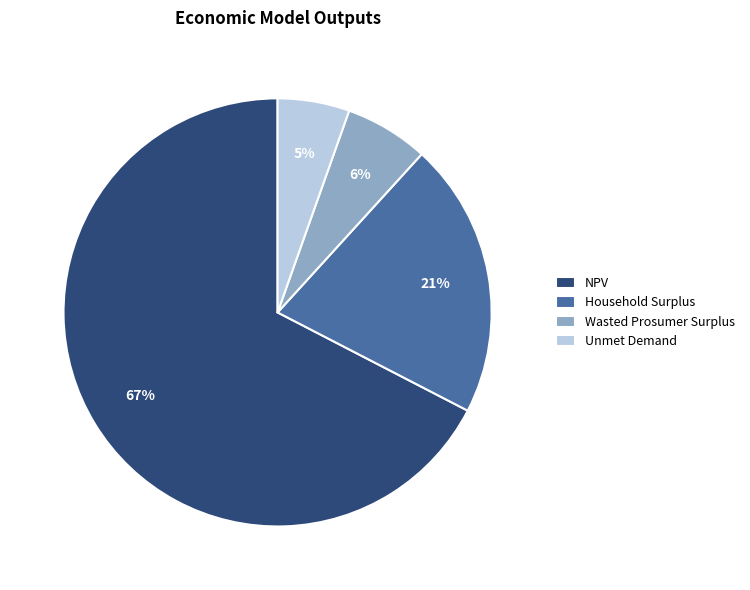

Count the number of slices in the pie.

4